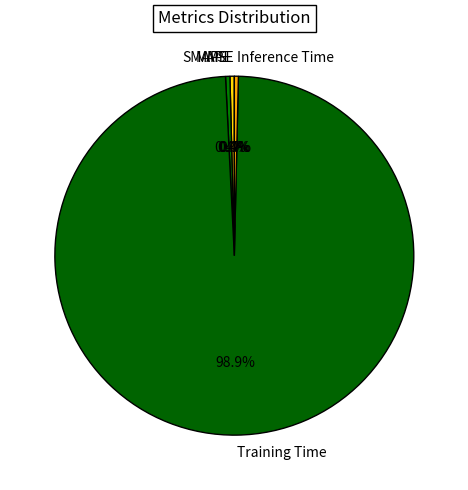

Which slice is the largest?

Training Time